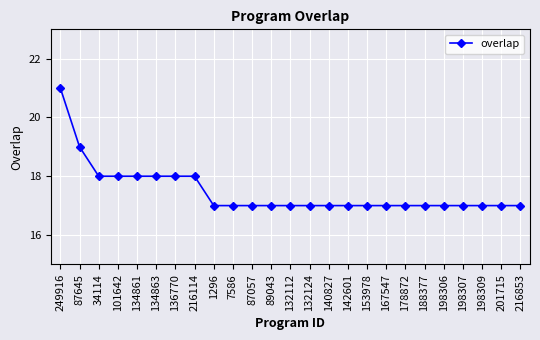

What is the approximate value at 7586?

17